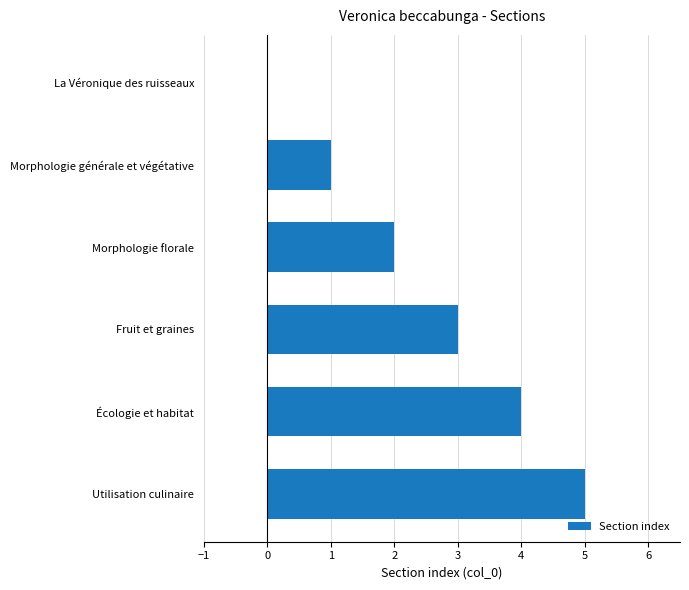

How many data points does each series have?

6